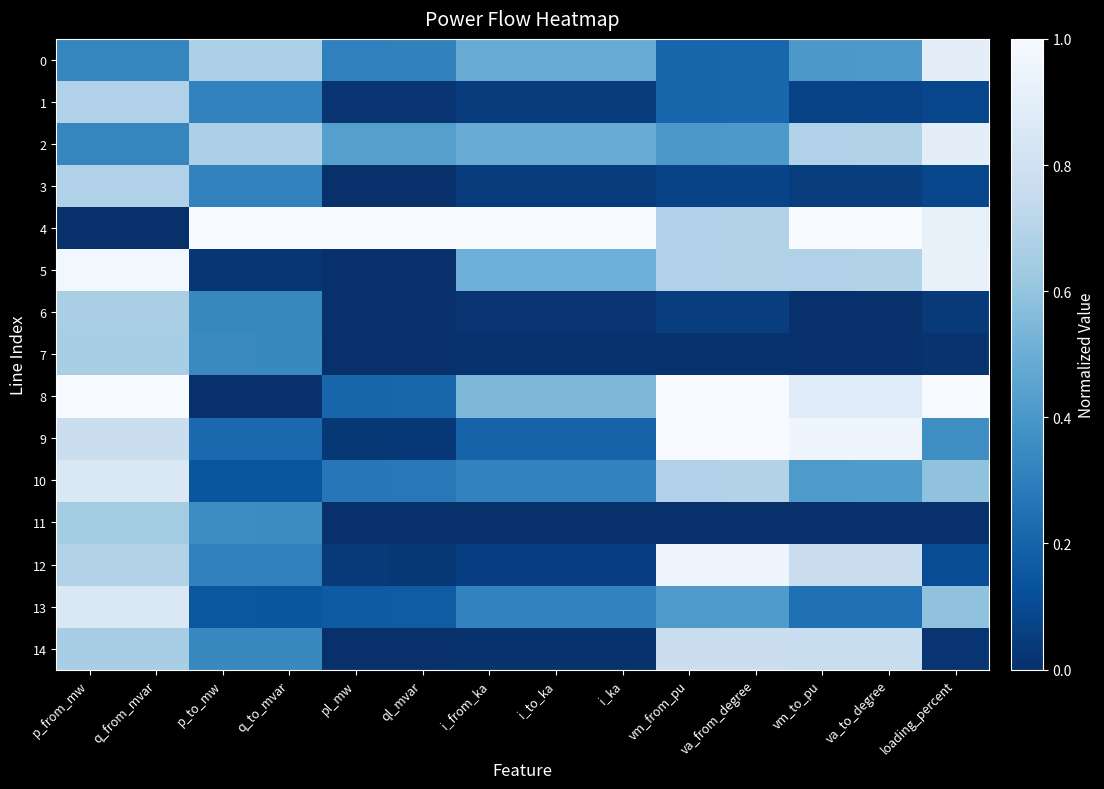

At q_to_mvar, list the series in order from smallest to largest.

8, 5, 10, 13, 9, 12, 1, 3, 6, 14, 7, 11, 0, 2, 4